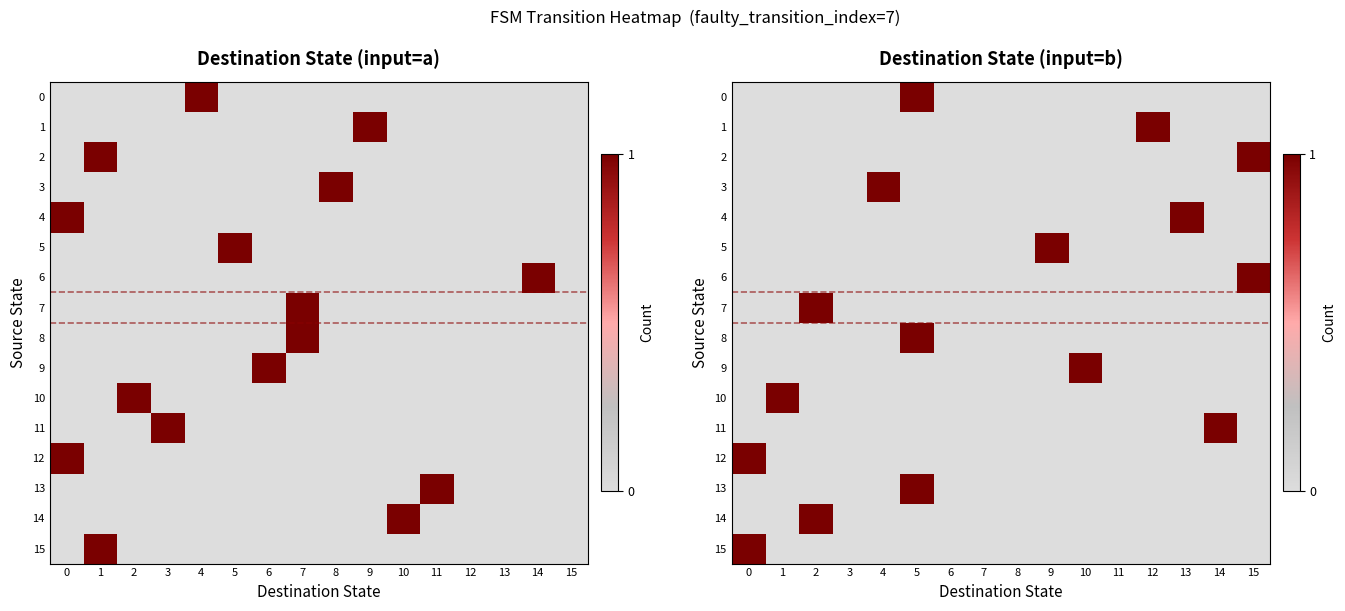

True or false: 14 has a value of 1 at 13.

False